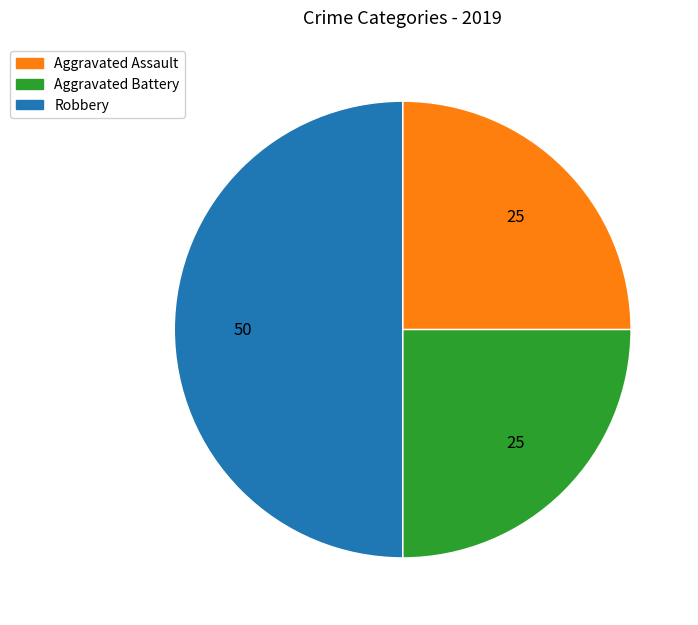

Does Aggravated Battery account for over 50% of the chart?

No